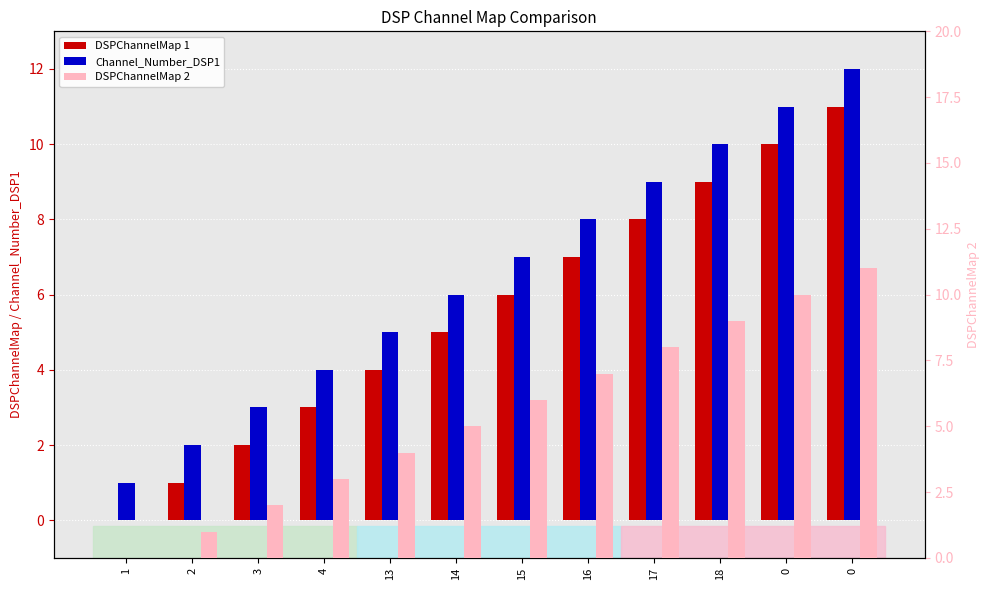

What is the label of the 5th bar from the right?

16